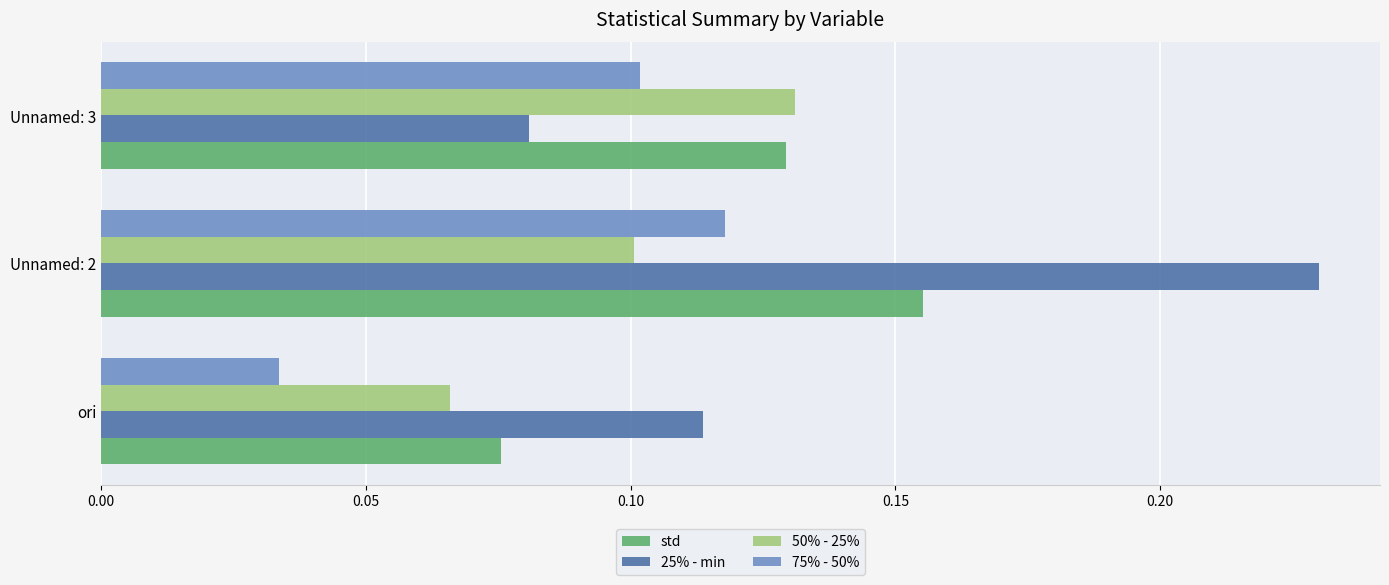

What is the total value across all series at Unnamed: 2?

0.6